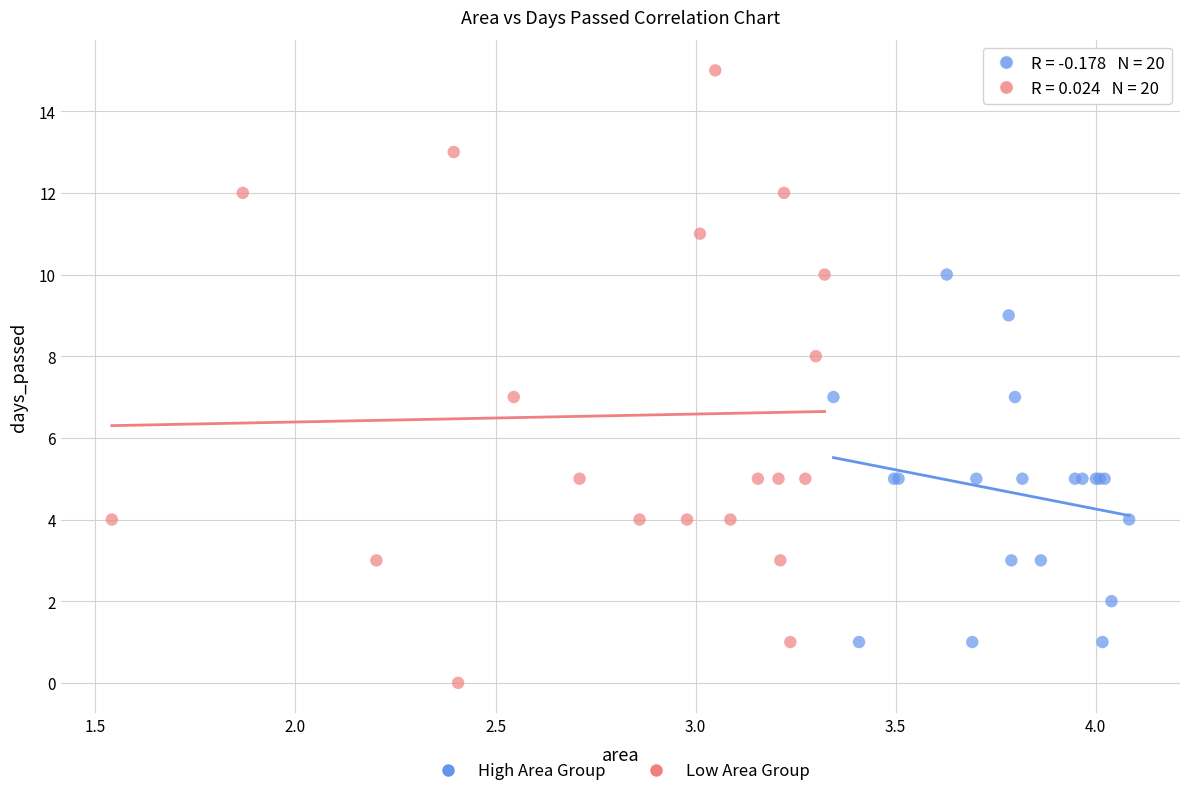

Which series has the widest spread of Y values?

Low Area Group